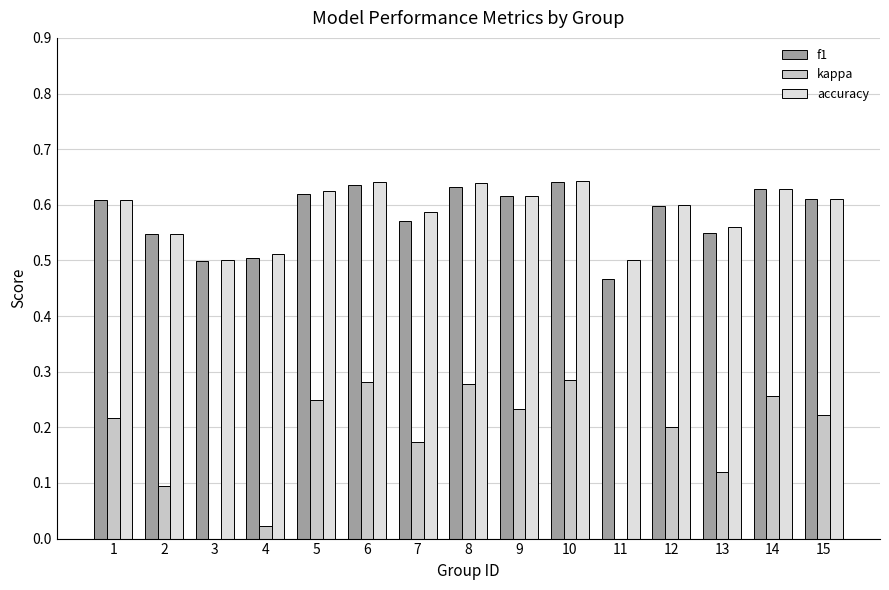

The value of f1 at 10 is 0.6. True or false?

True